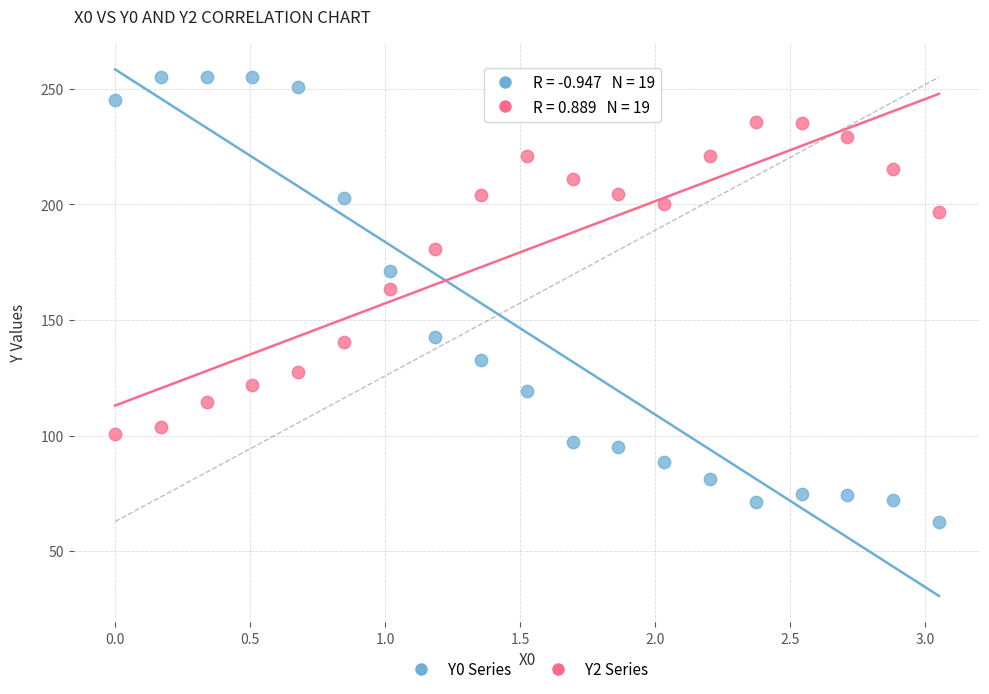

Which series has the widest spread of Y values?

Y0 Series